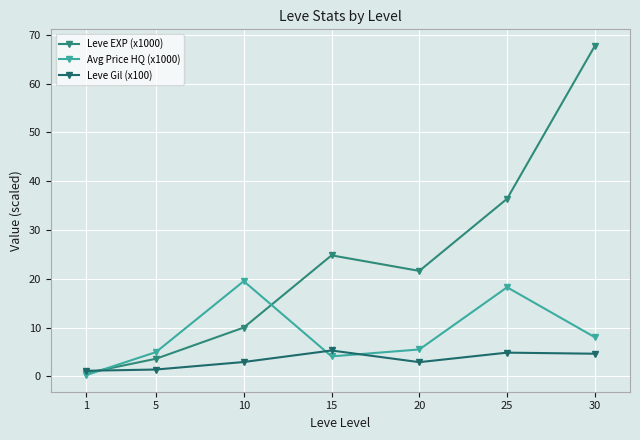

What is the average value of the Avg Price HQ (x1000) series?

8.6